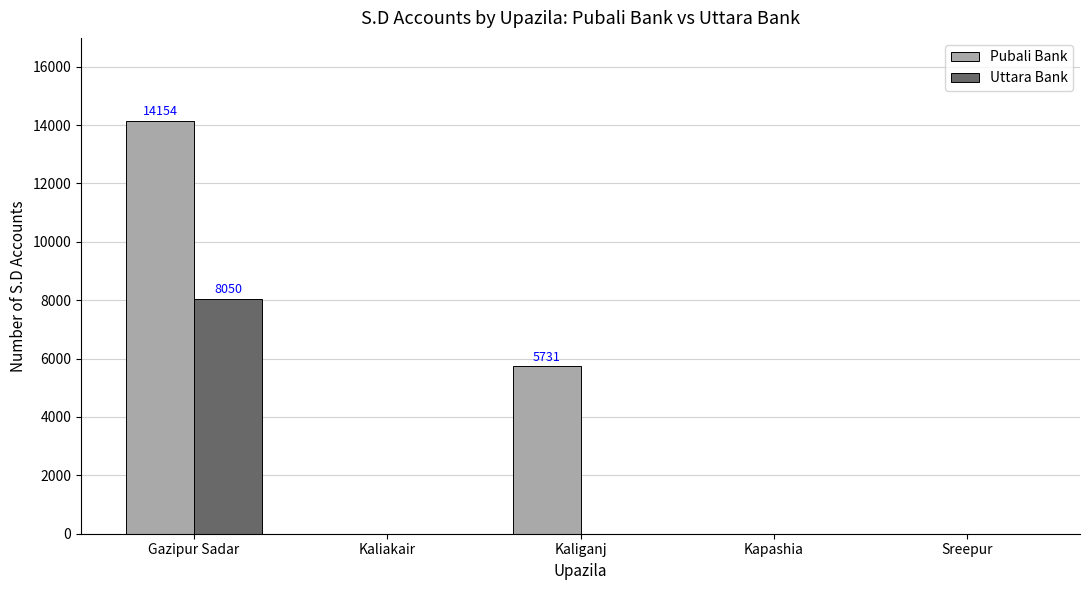

Which category has the highest value in the Pubali Bank series?

Gazipur Sadar